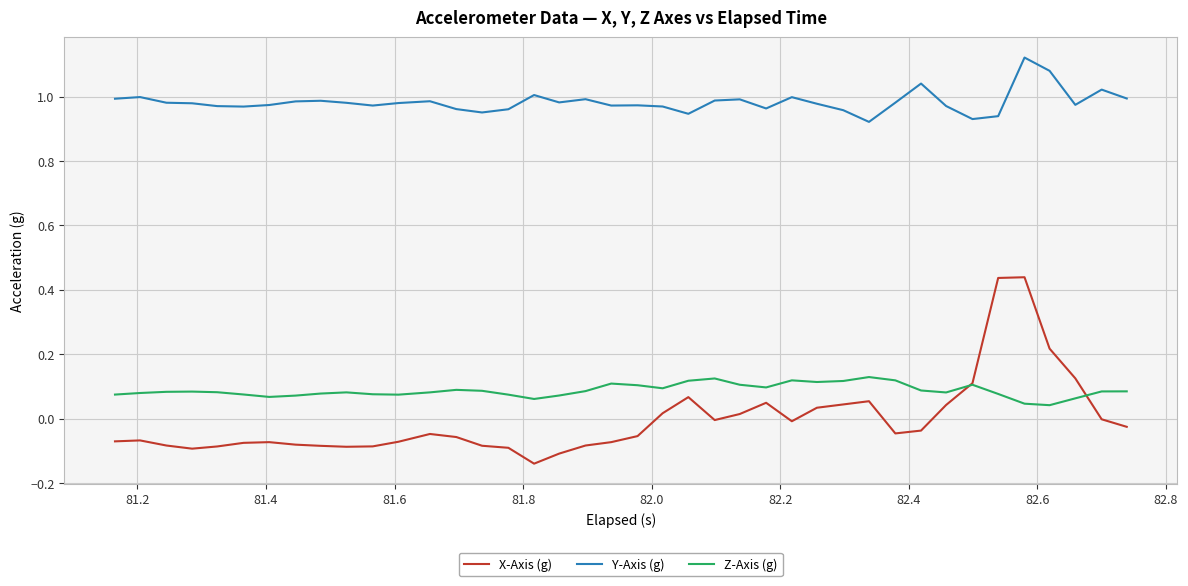

True or false: Y-Axis (g) and Z-Axis (g) cross at least once.

False